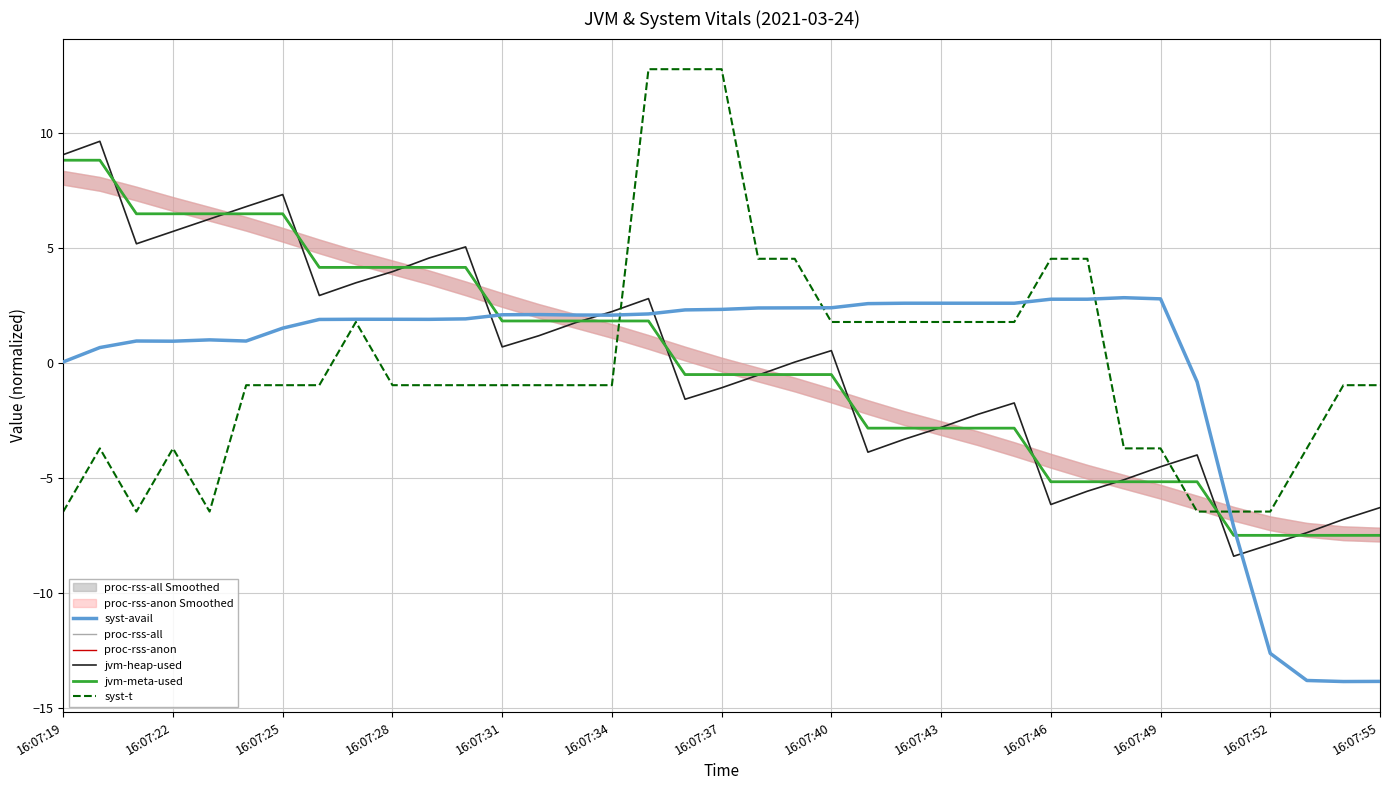

Which series has the largest total across all categories?

syst-t